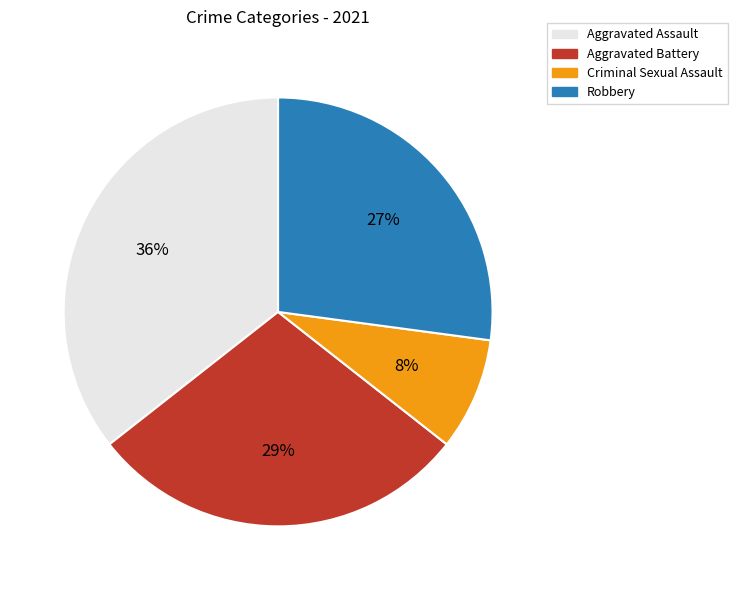

Which has a higher value, Aggravated Battery or Robbery?

Aggravated Battery